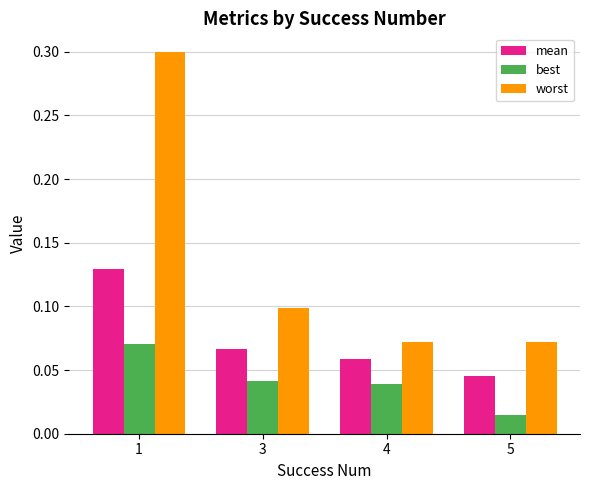

At 5, list the series in order from largest to smallest.

worst, mean, best